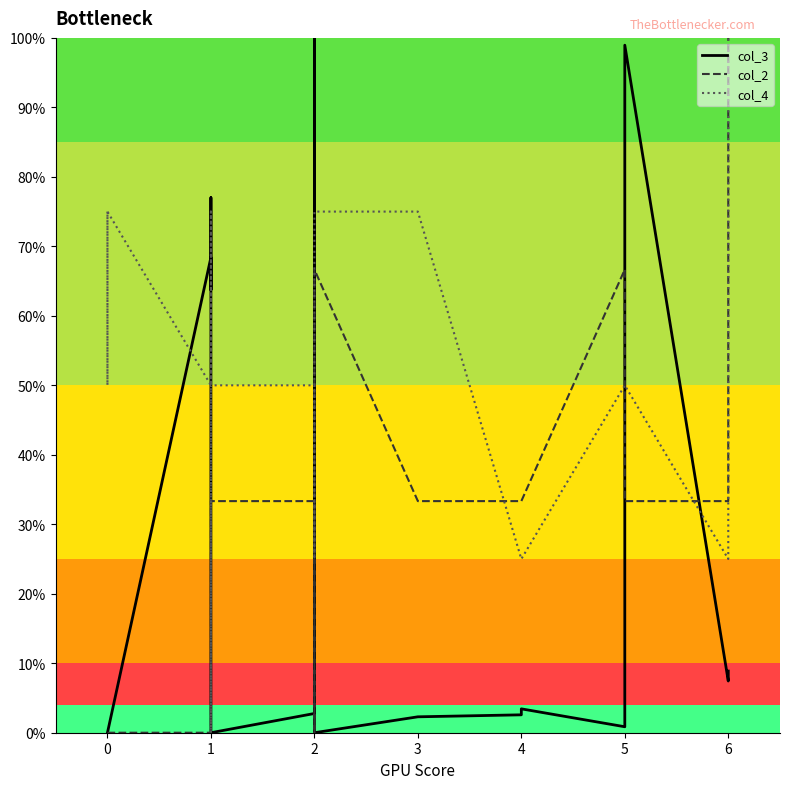

What is the difference between the maximum and minimum values in the col_4 series?

1.0